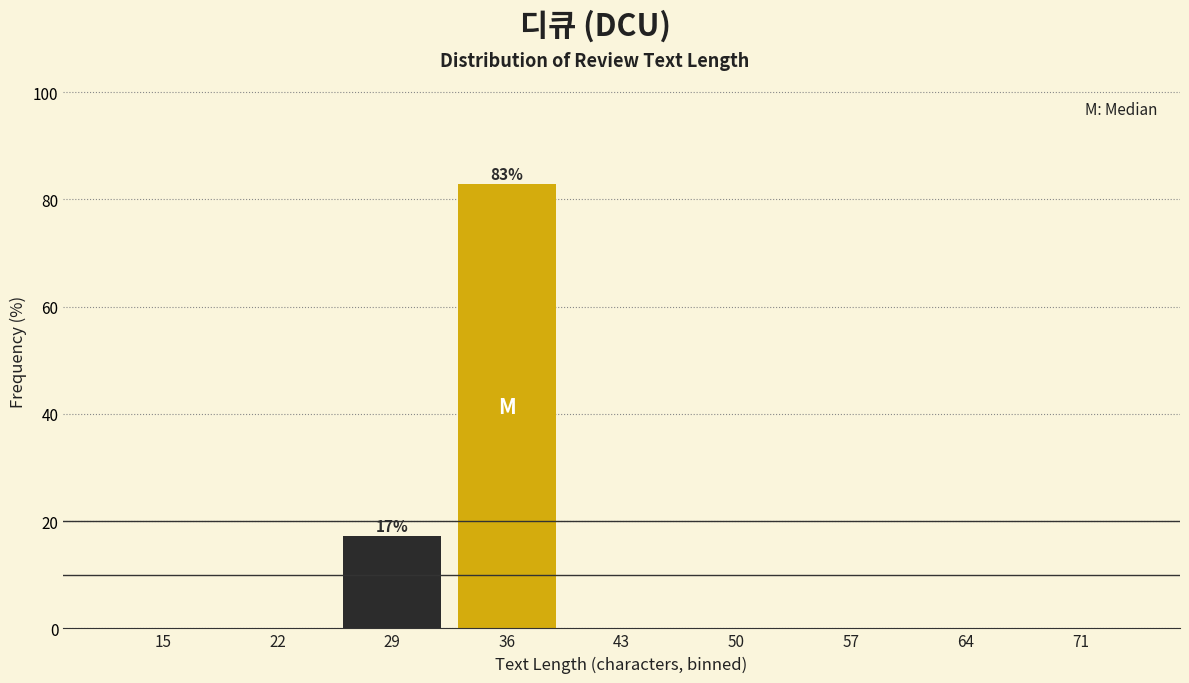

Reading left to right, what are all the values shown in this chart?

15=0.0	22=0.0	29=17.1	36=82.9	43=0.0	50=0.0	57=0.0	64=0.0	71=0.0